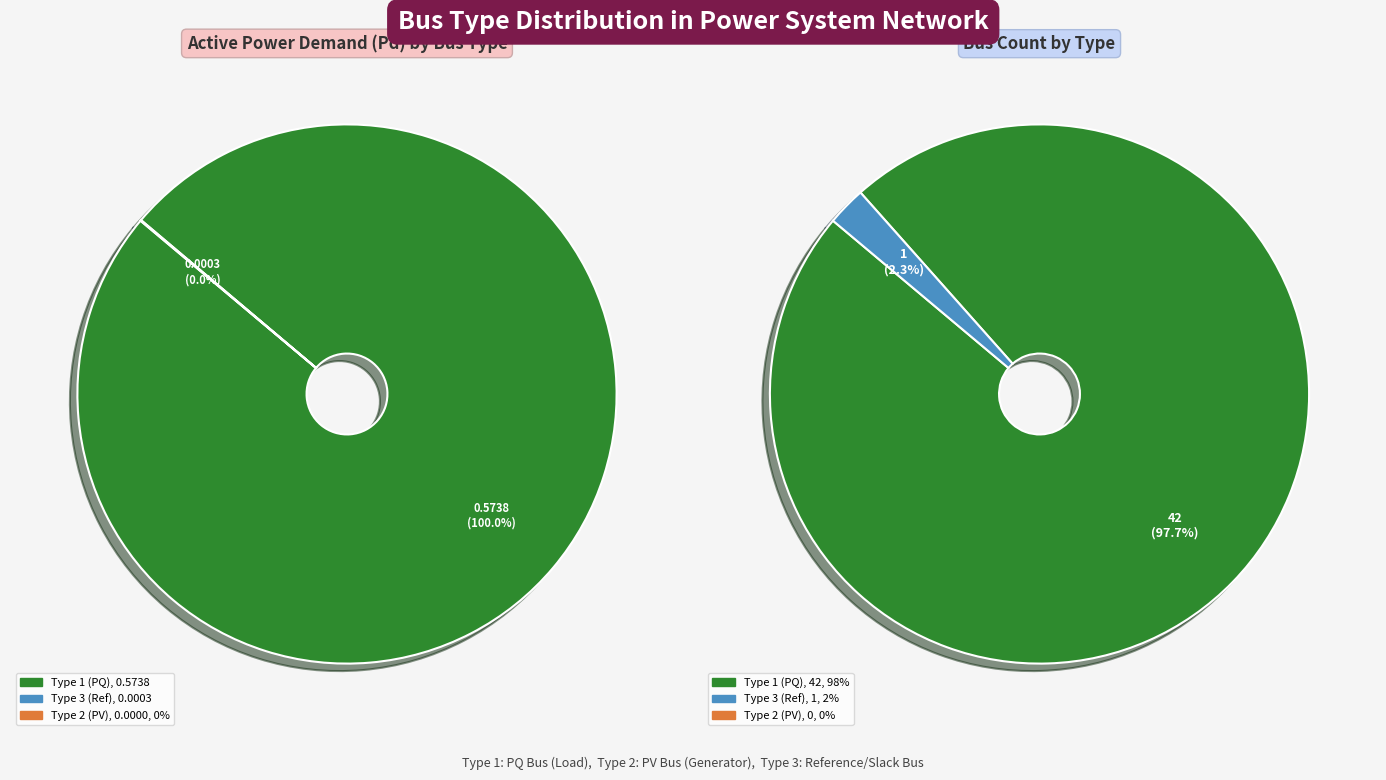

Which category has the biggest portion of the pie?

BUS_TYPE_1